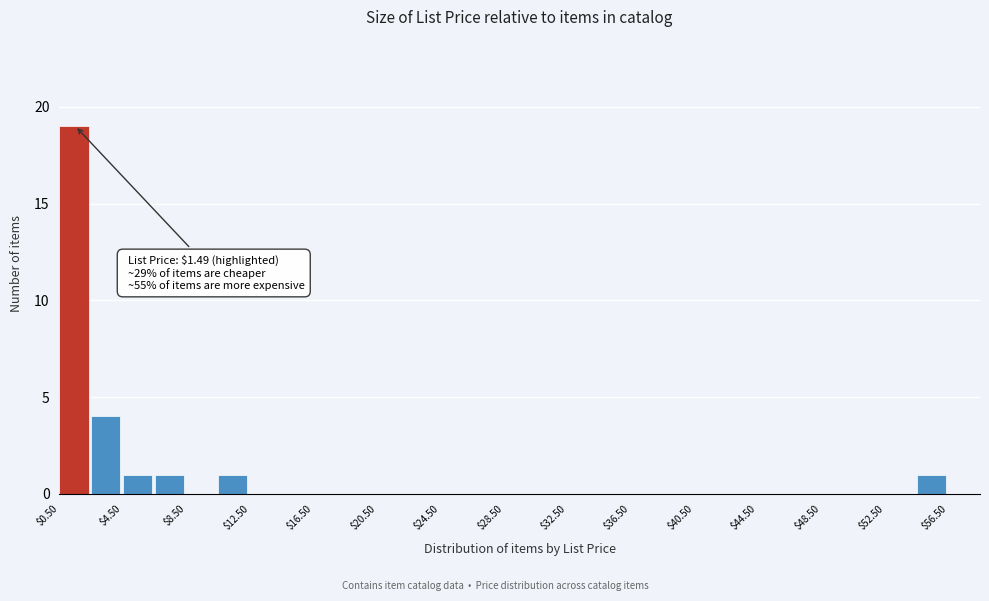

Which range on the x-axis has the tallest bar?

0.5 to 2.5